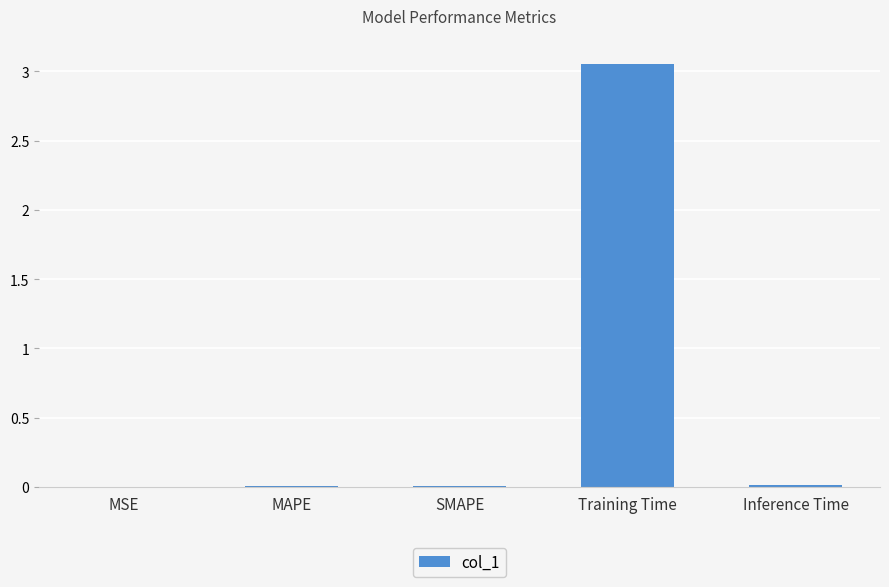

The value at Inference Time is 0.0. True or false?

True